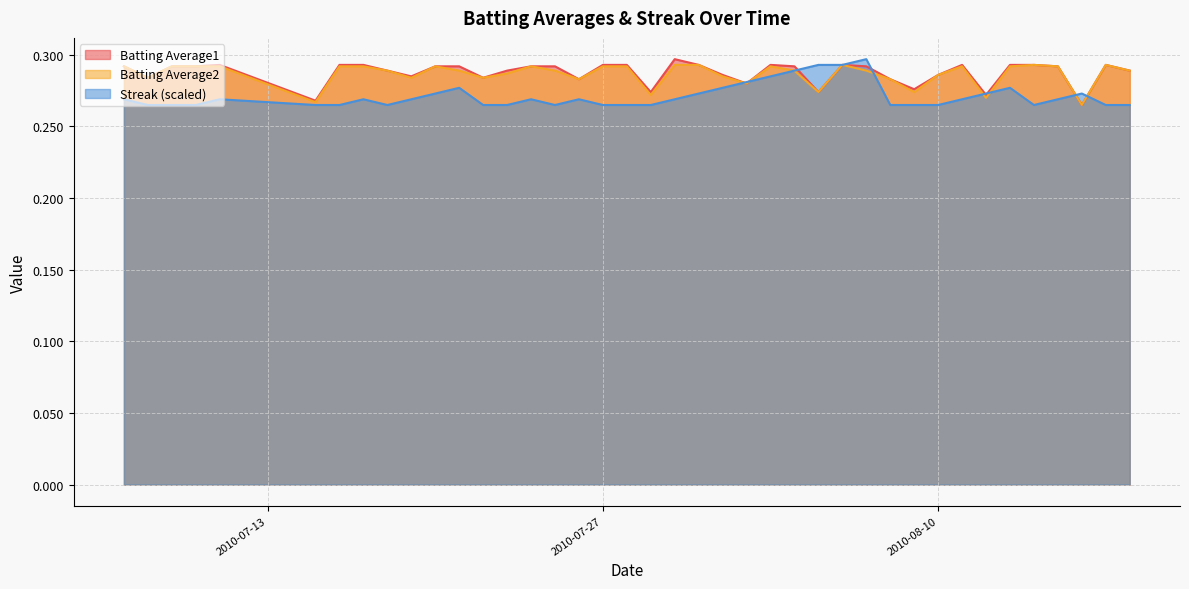

What position from the left is 2010-07-31?

22